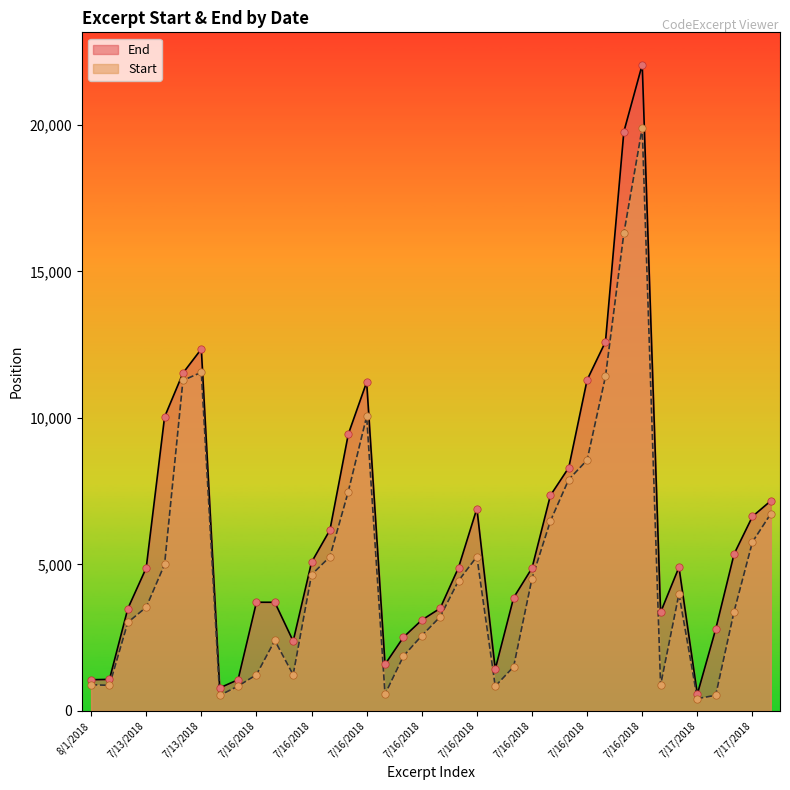

Which series has the widest spread of Y values?

End